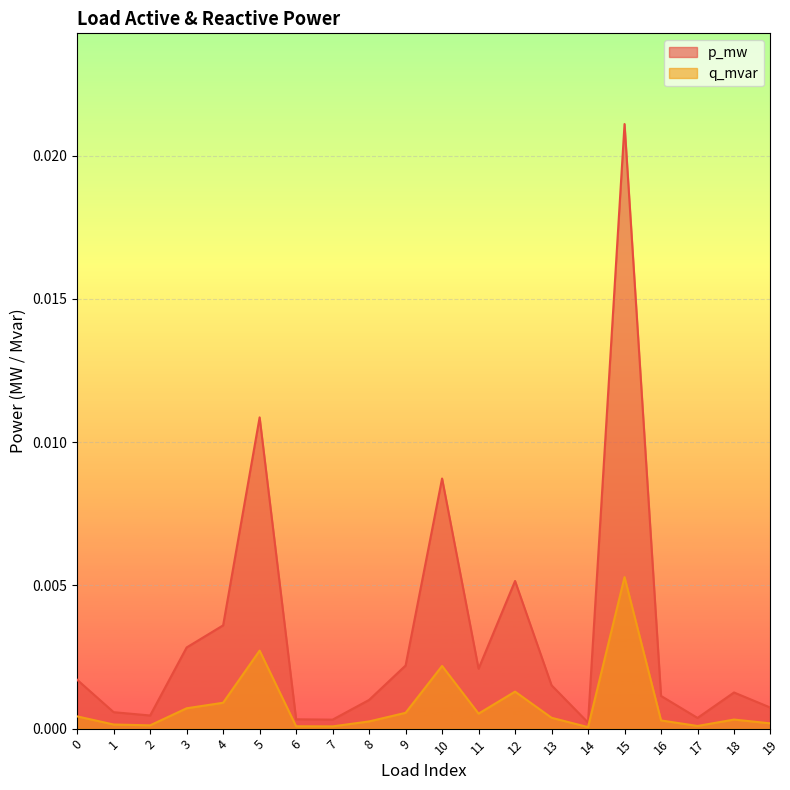

At which category does p_mw reach its first local peak?

5